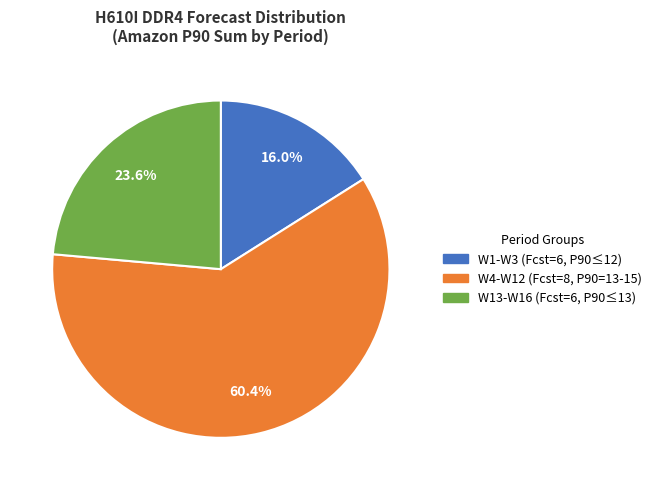

Is there any slice that represents more than half of the pie?

Yes